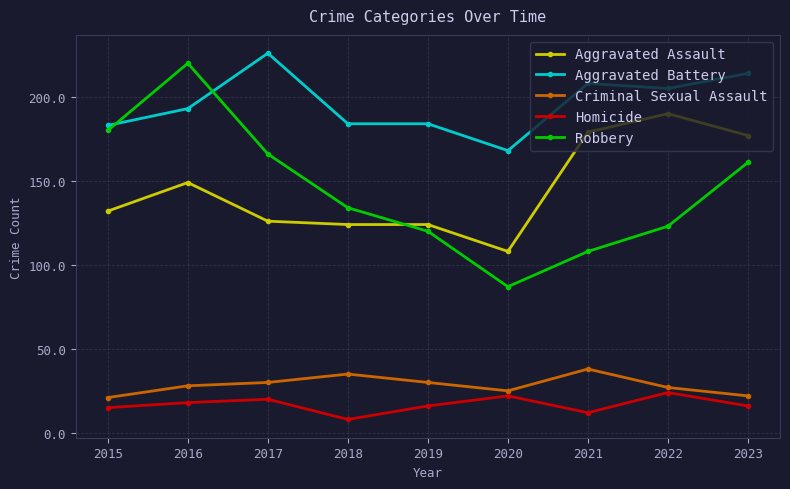

How many data points does each series have?

9